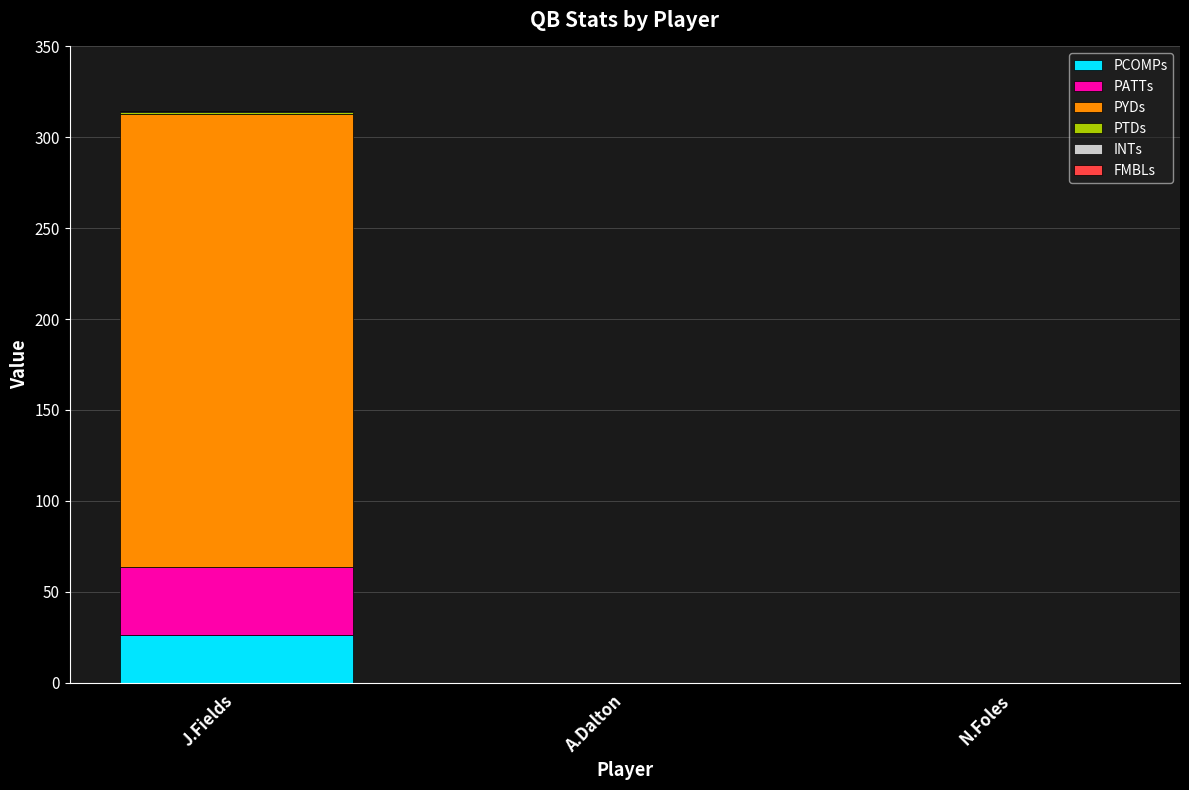

Are the bars horizontal?

No